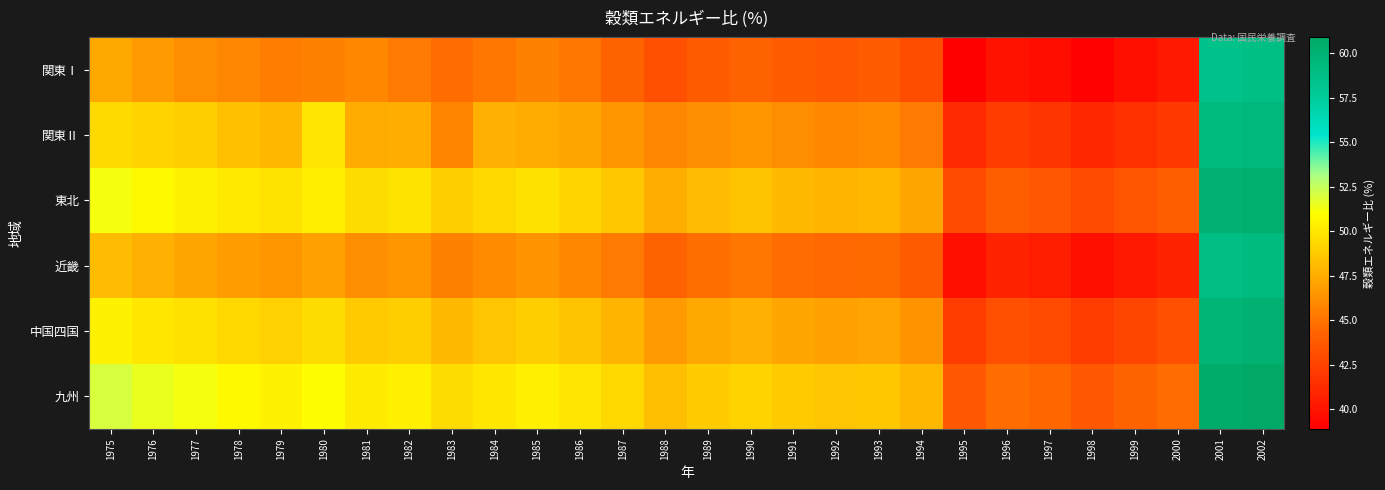

Which category has the lowest value across all series?

1995